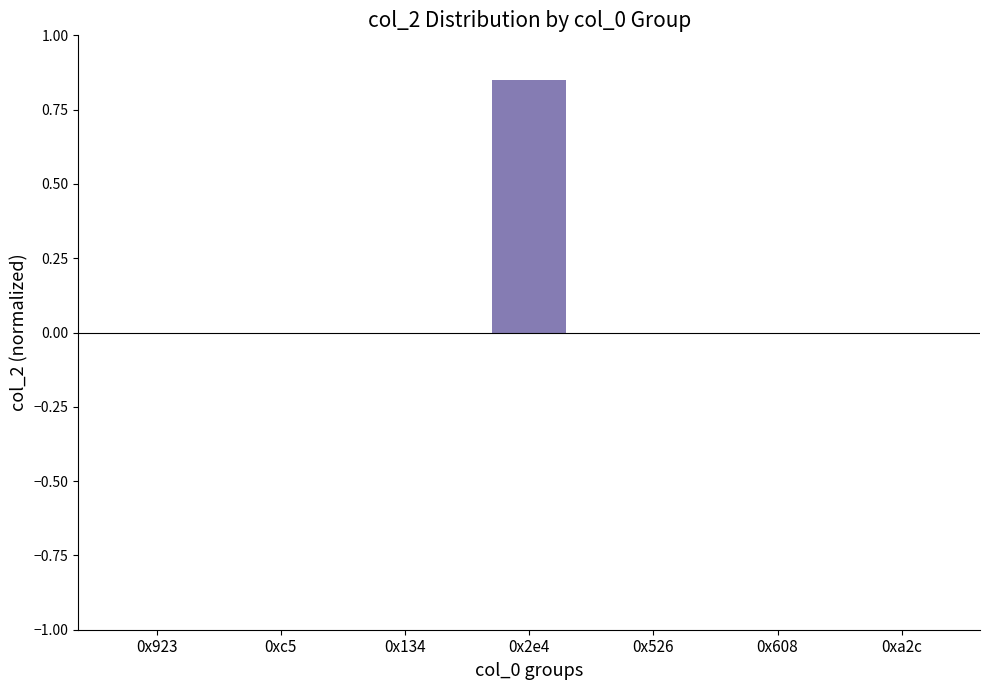

The chart shows a value of -0.3 at 0xc5. True or false?

False